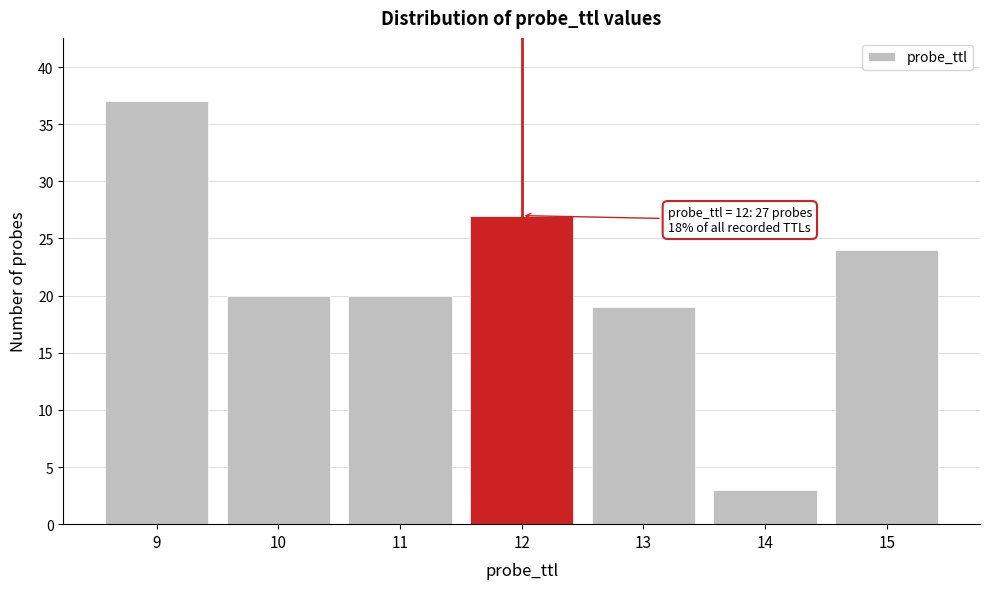

Reading left to right, transcribe all the data shown in this chart.

37	20	20	27	19	3	24